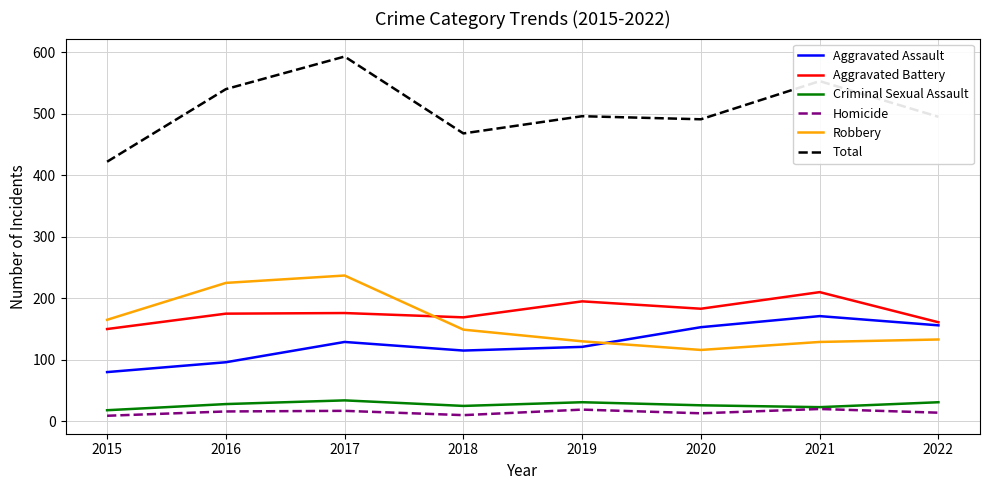

How many values in the Homicide series are below 16?

4